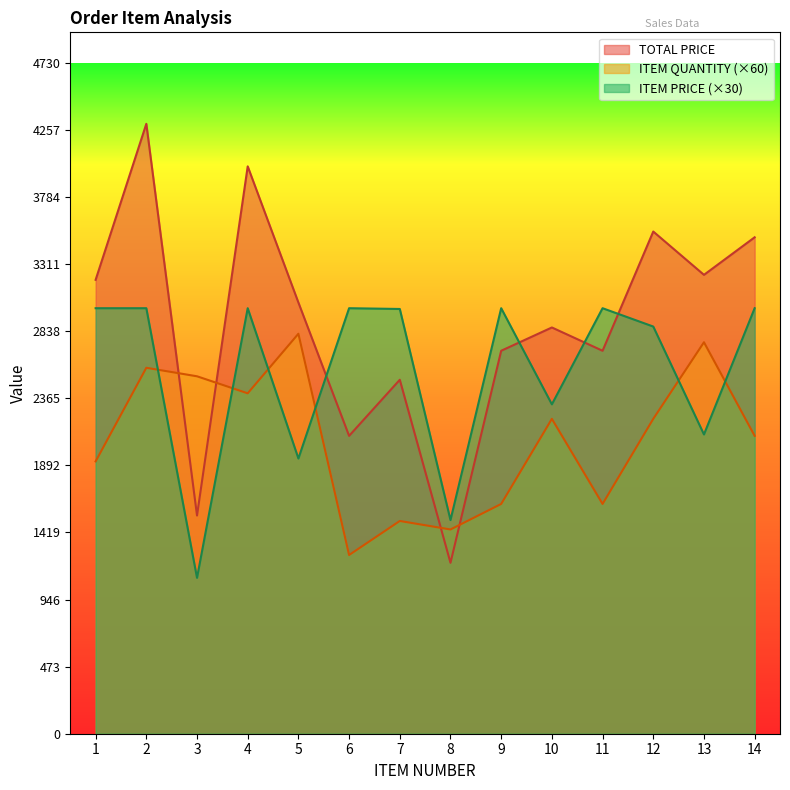

At 8, list the series in order from smallest to largest.

TOTAL PRICE, ITEM QUANTITY (×60), ITEM PRICE (×30)